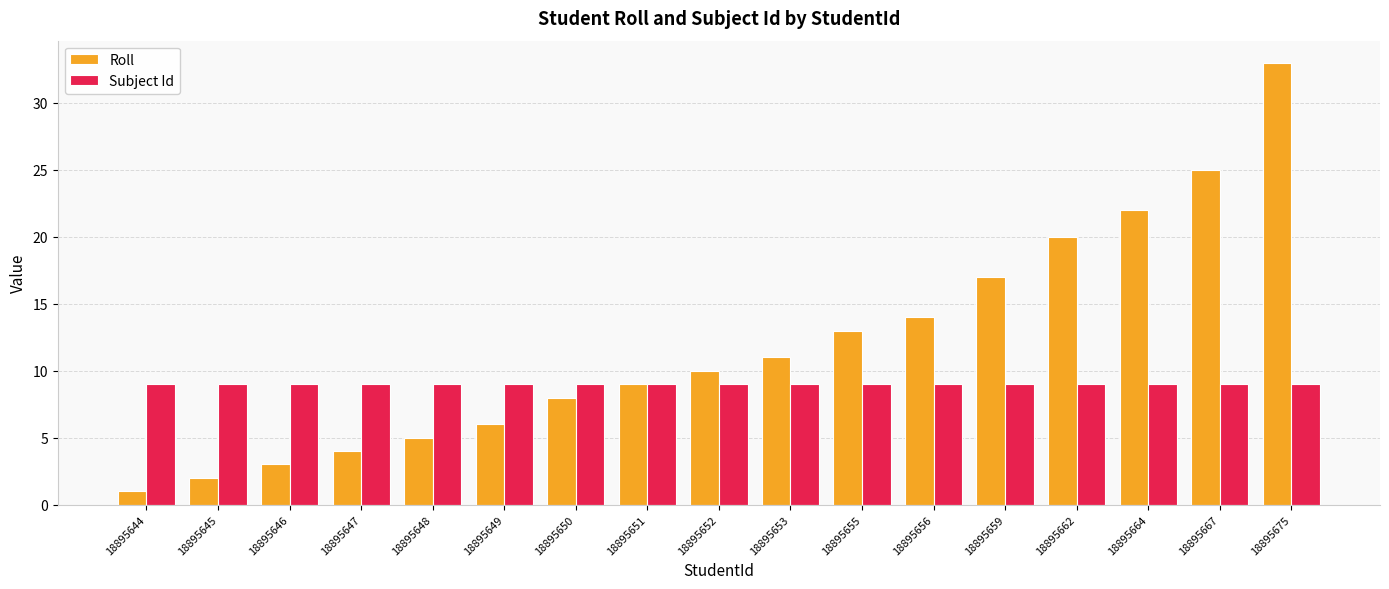

What is the difference between the Roll values at 18895662 and 18895648?

15